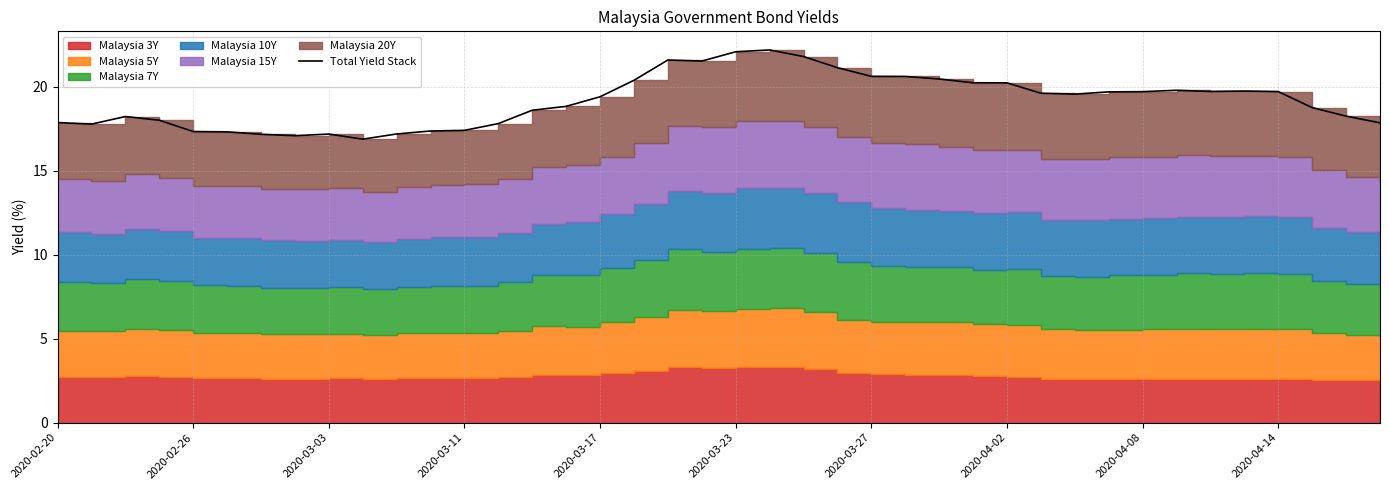

Does the chart have visible grid lines?

Yes